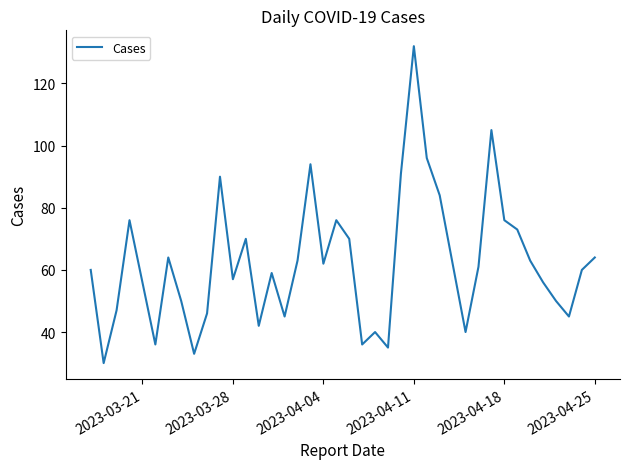

How many series are shown in this chart?

1